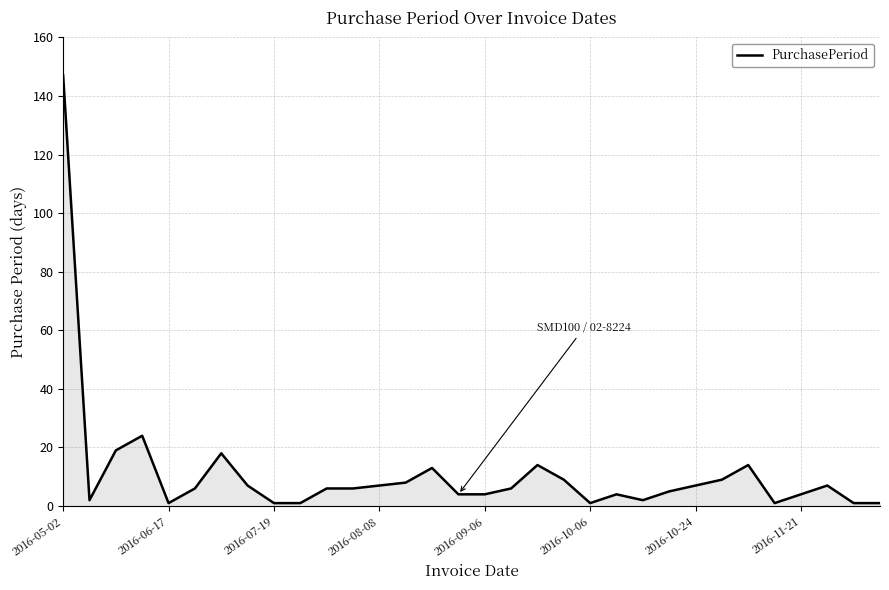

What is the difference between the maximum and minimum values?

146